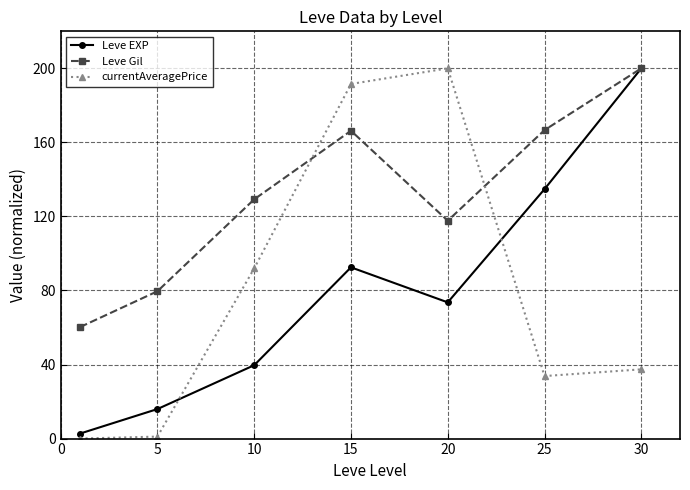

What is the highest value of the currentAveragePrice series?

200.0